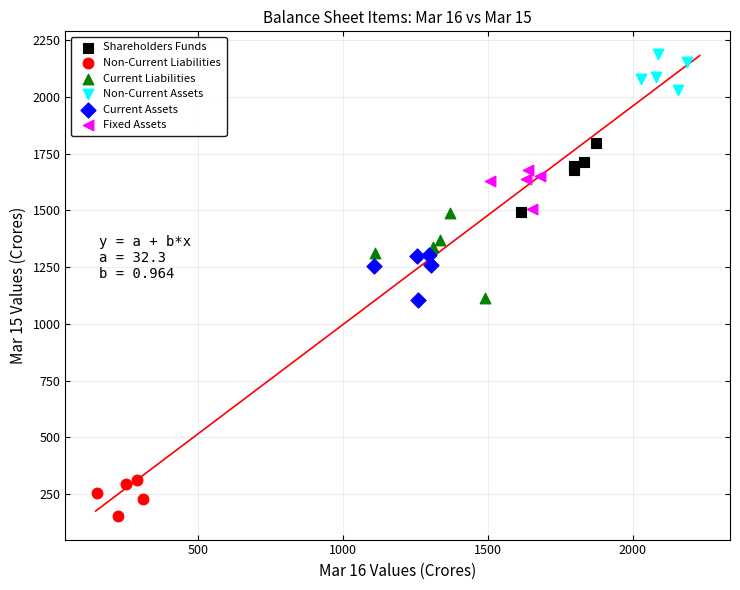

Which series reaches the maximum Y coordinate?

Non-Current Assets